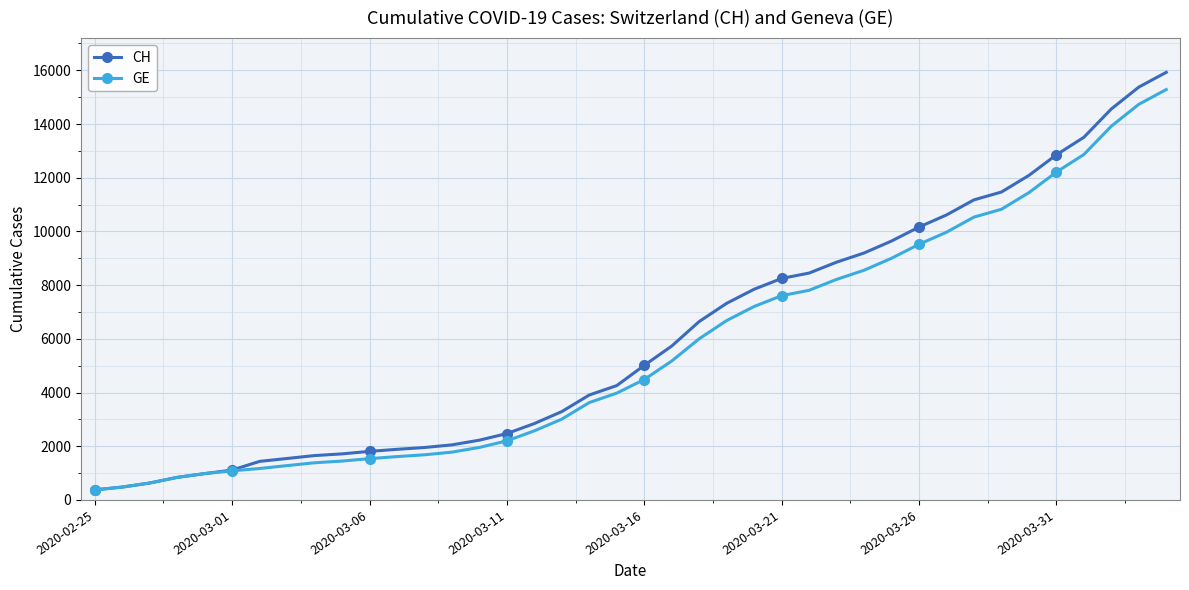

How many distinct data groups are displayed?

2